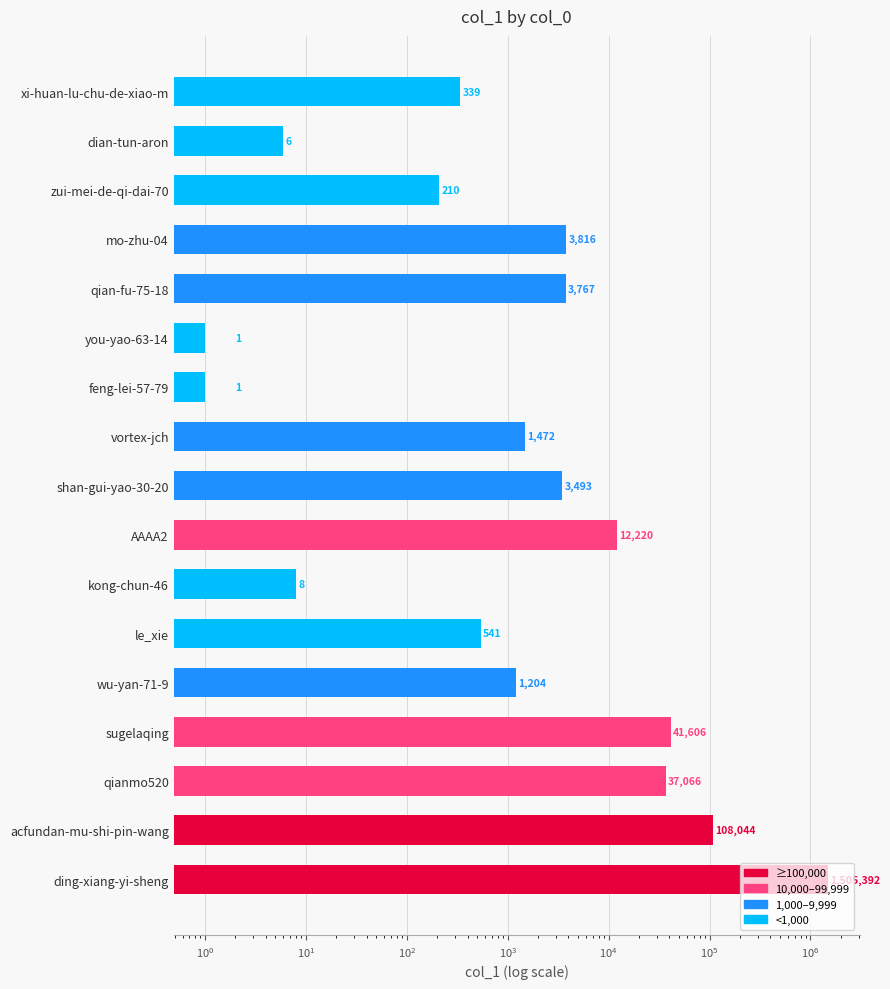

How many bars are there in total?

17